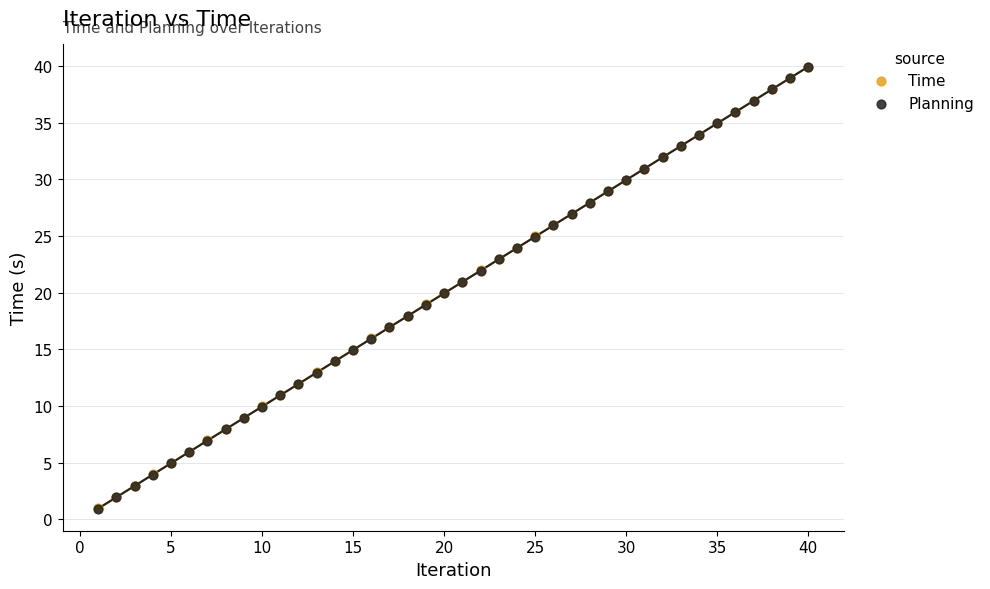

What are all the series names shown in the legend?

Time, Planning